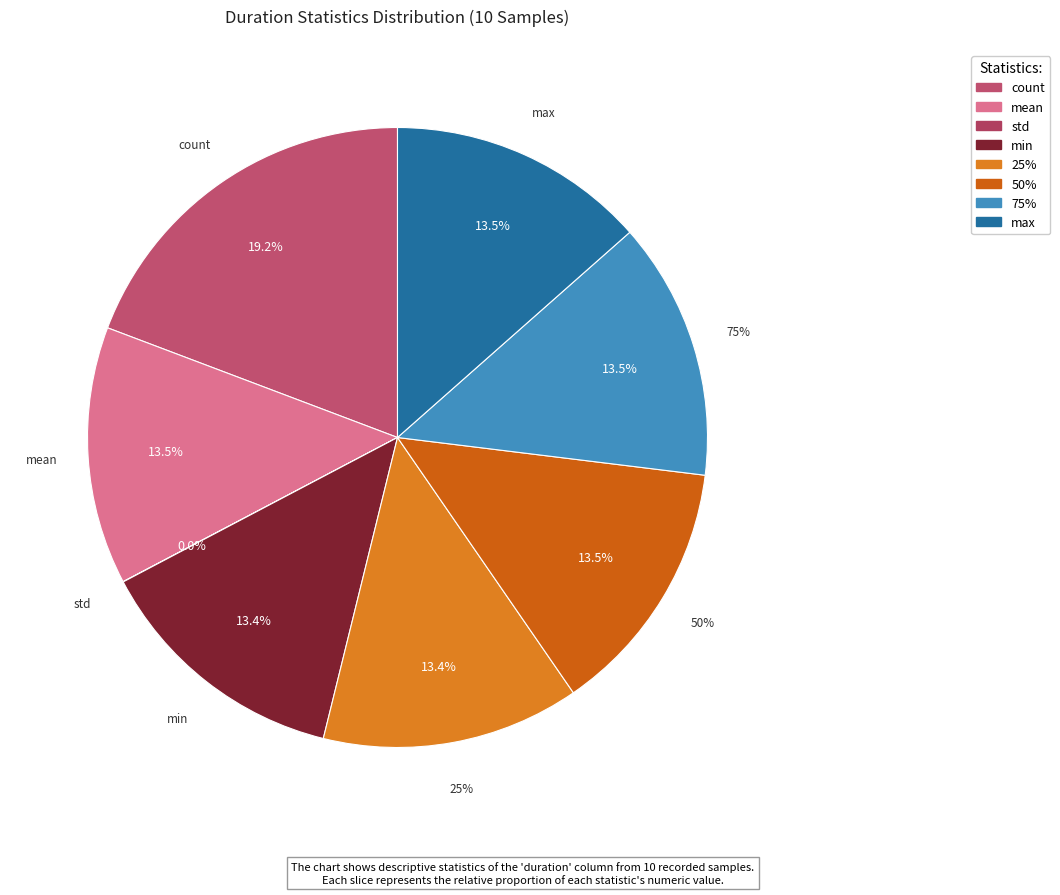

Rank the categories by value from lowest to highest.

std, min, 25%, 50%, mean, 75%, max, count